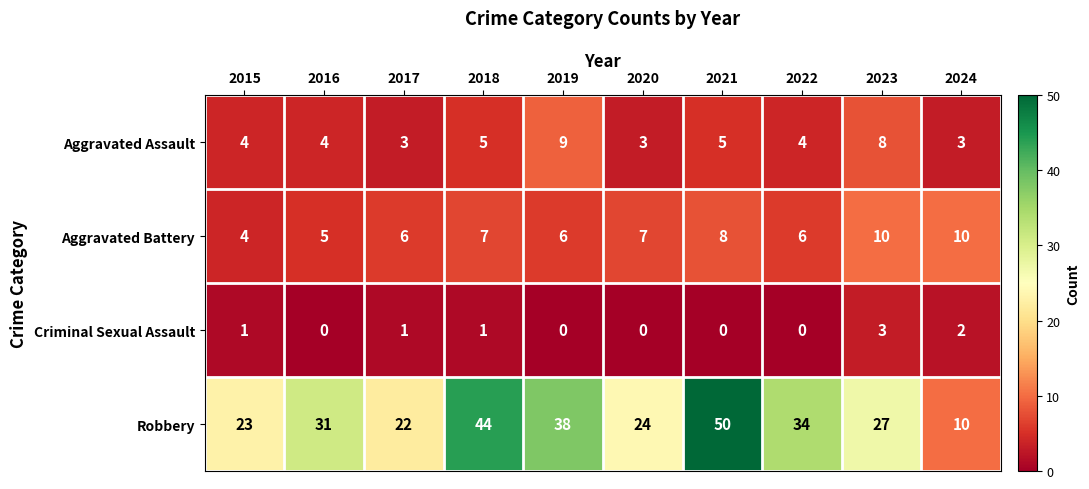

Is the value of Robbery at 2022 greater than the value of Criminal Sexual Assault at 2024?

Yes